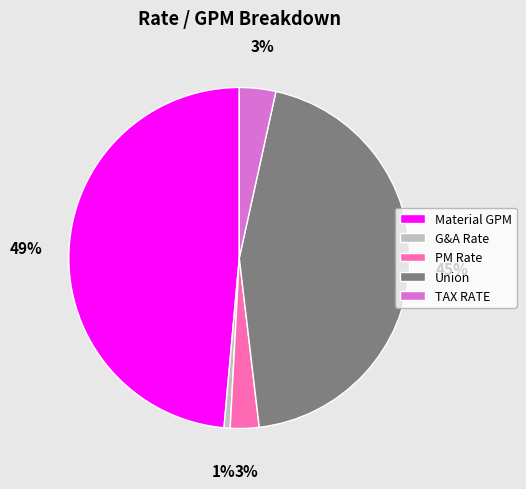

Which has a higher value, Union or PM Rate?

Union